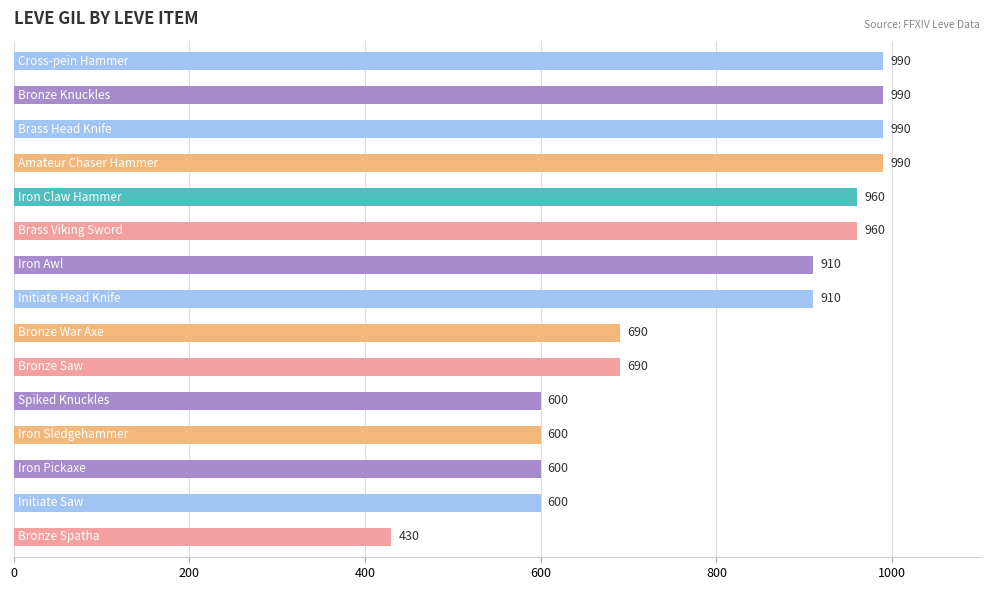

Reading bottom to top, list all the values displayed in this chart.

430	600	600	600	600	690	690	910	910	960	960	990	990	990	990